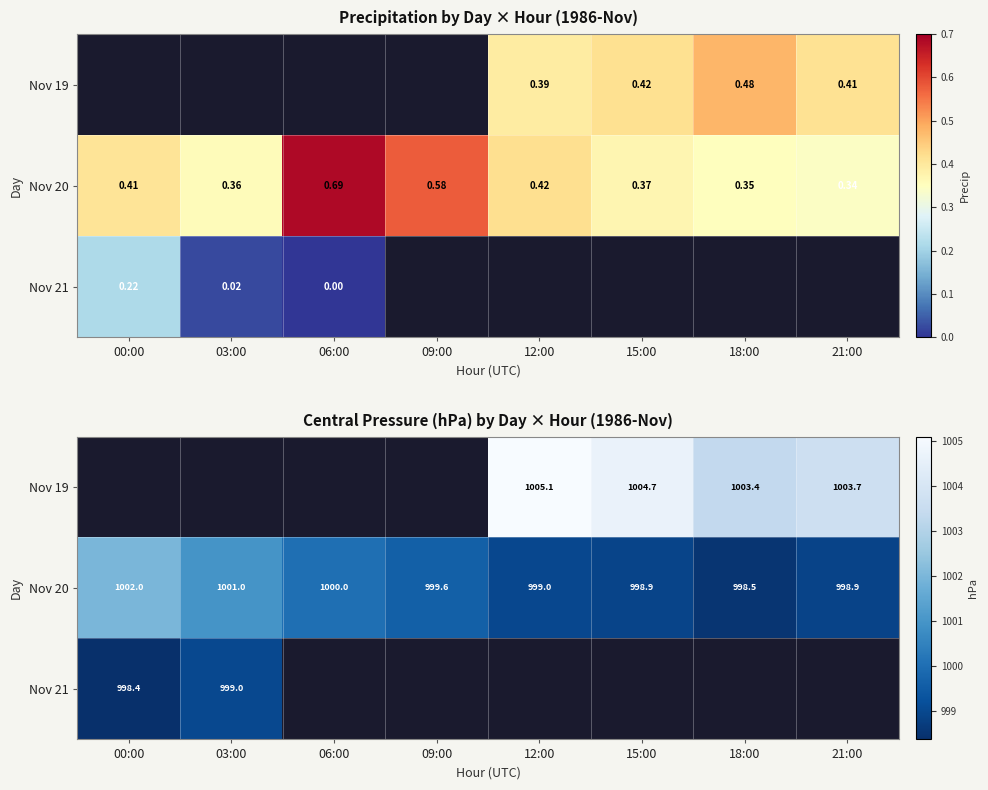

The Nov 20 series shows 1667.2 at 03:00. True or false?

False